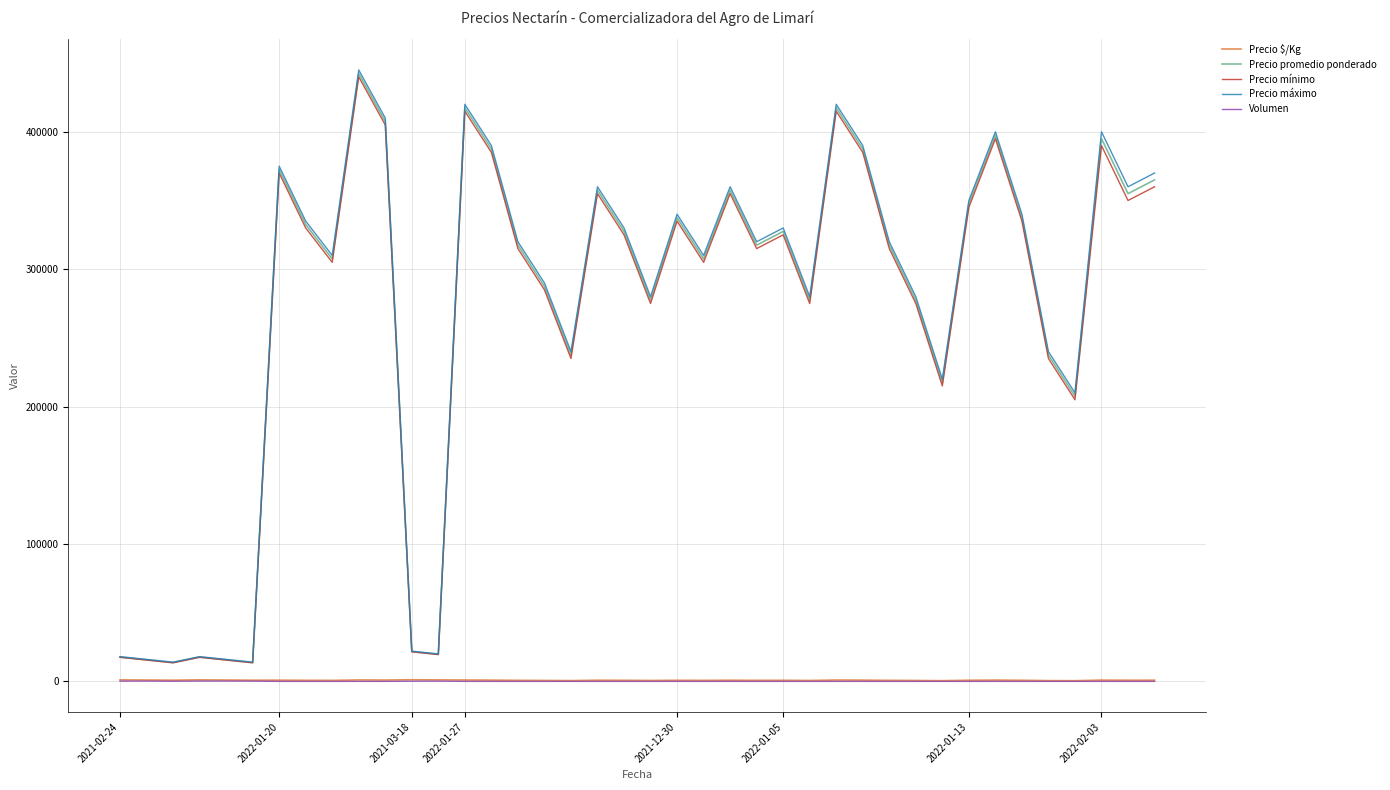

True or false: Precio máximo and Precio $/Kg cross at least once.

False